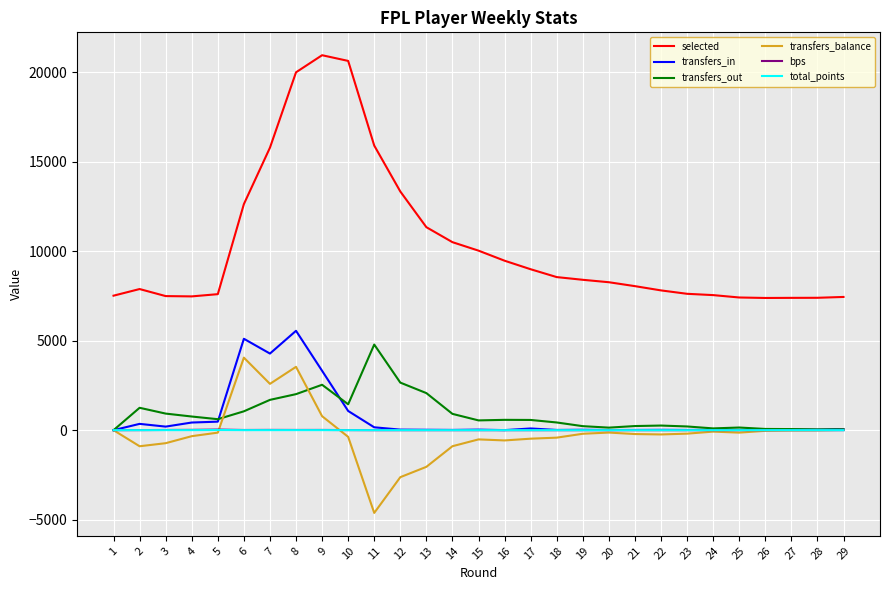

At which category is the sum across all series the highest?

8